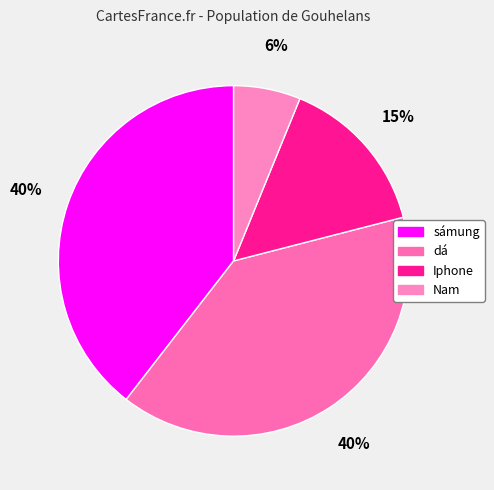

What is the ratio of the value at dá to the value at Nam?

6.4